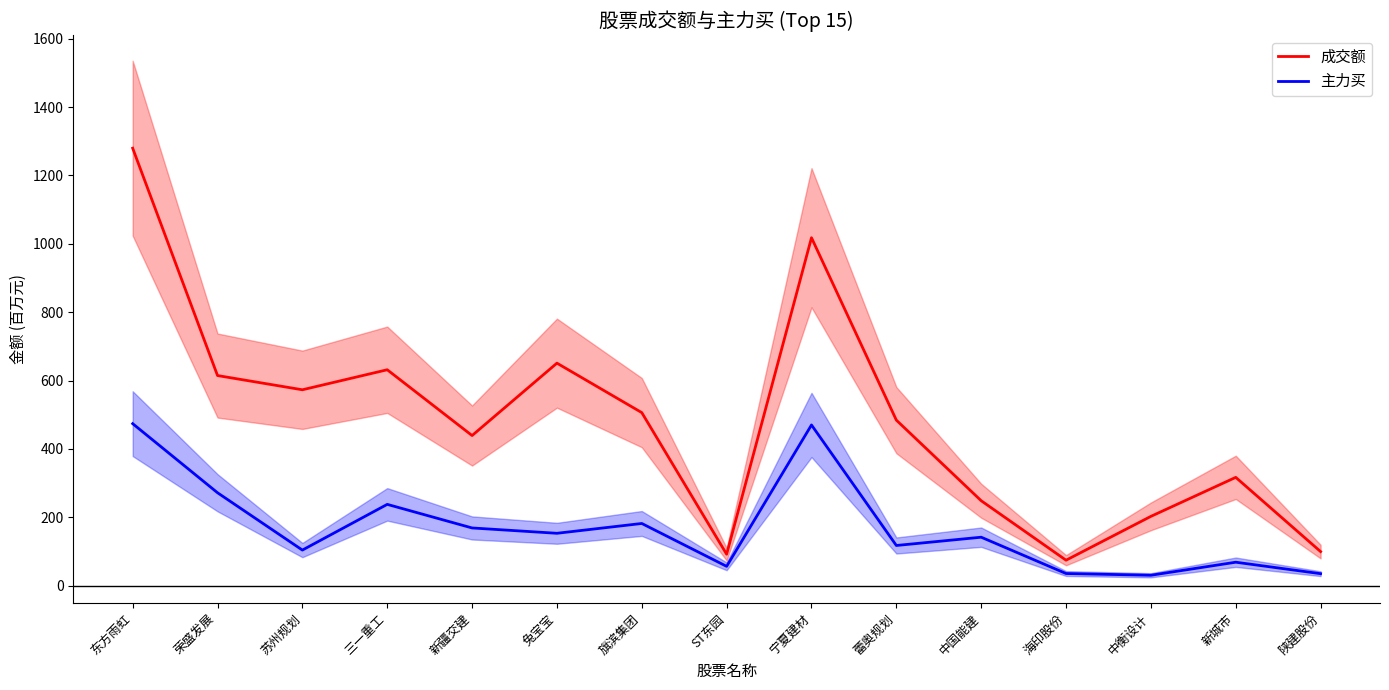

Rank the categories by 主力买 value from lowest to highest.

中衡设计, 陕建股份, 海印股份, ST东园, 新城市, 苏州规划, 蕾奥规划, 中国能建, 兔宝宝, 新疆交建, 旗滨集团, 三一重工, 荣盛发展, 宁夏建材, 东方雨虹